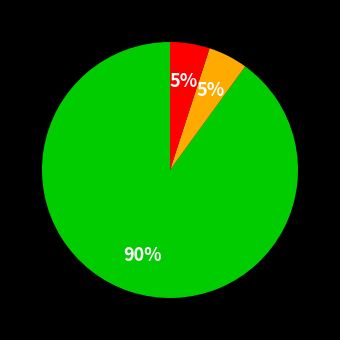

Is there a majority slice in this chart?

Yes